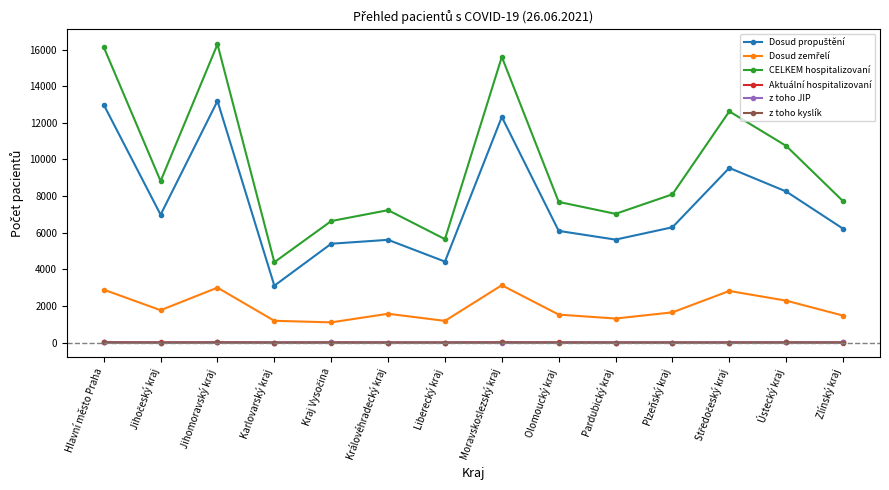

True or false: z toho JIP has a value of 0 at Liberecký kraj.

True